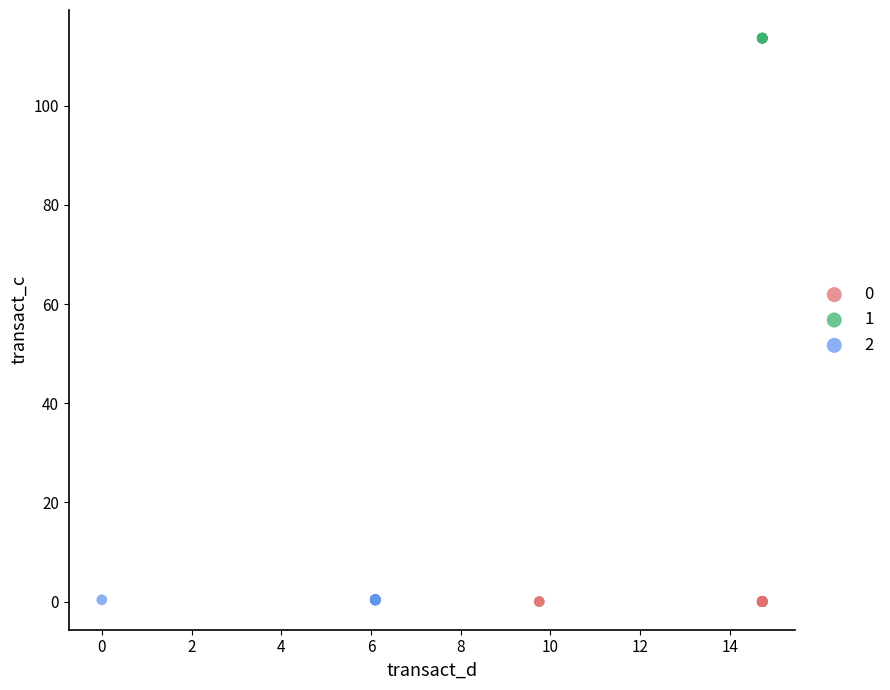

What are all the series names shown in the legend?

0, 1, 2